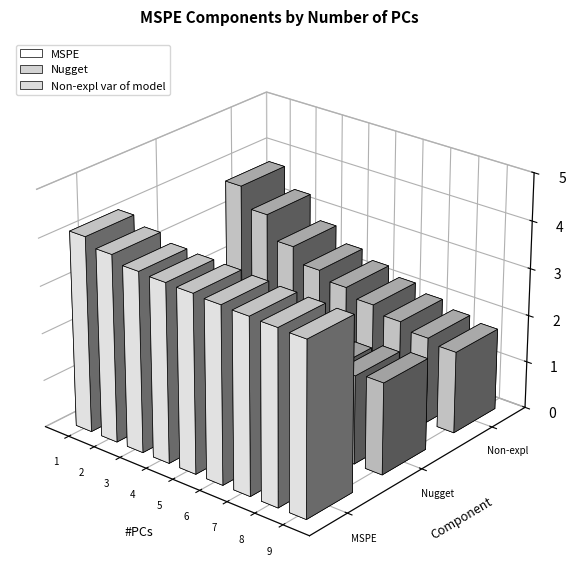

What is the sum of all Non-expl var of model values?

22.2